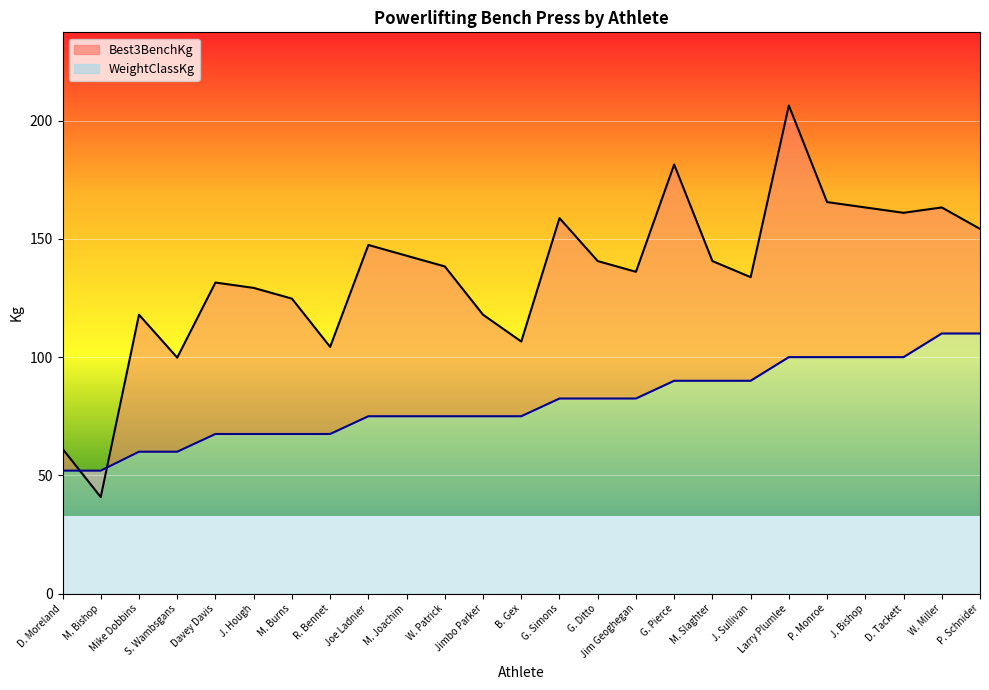

At which category is the sum across all series the highest?

Larry Plumlee